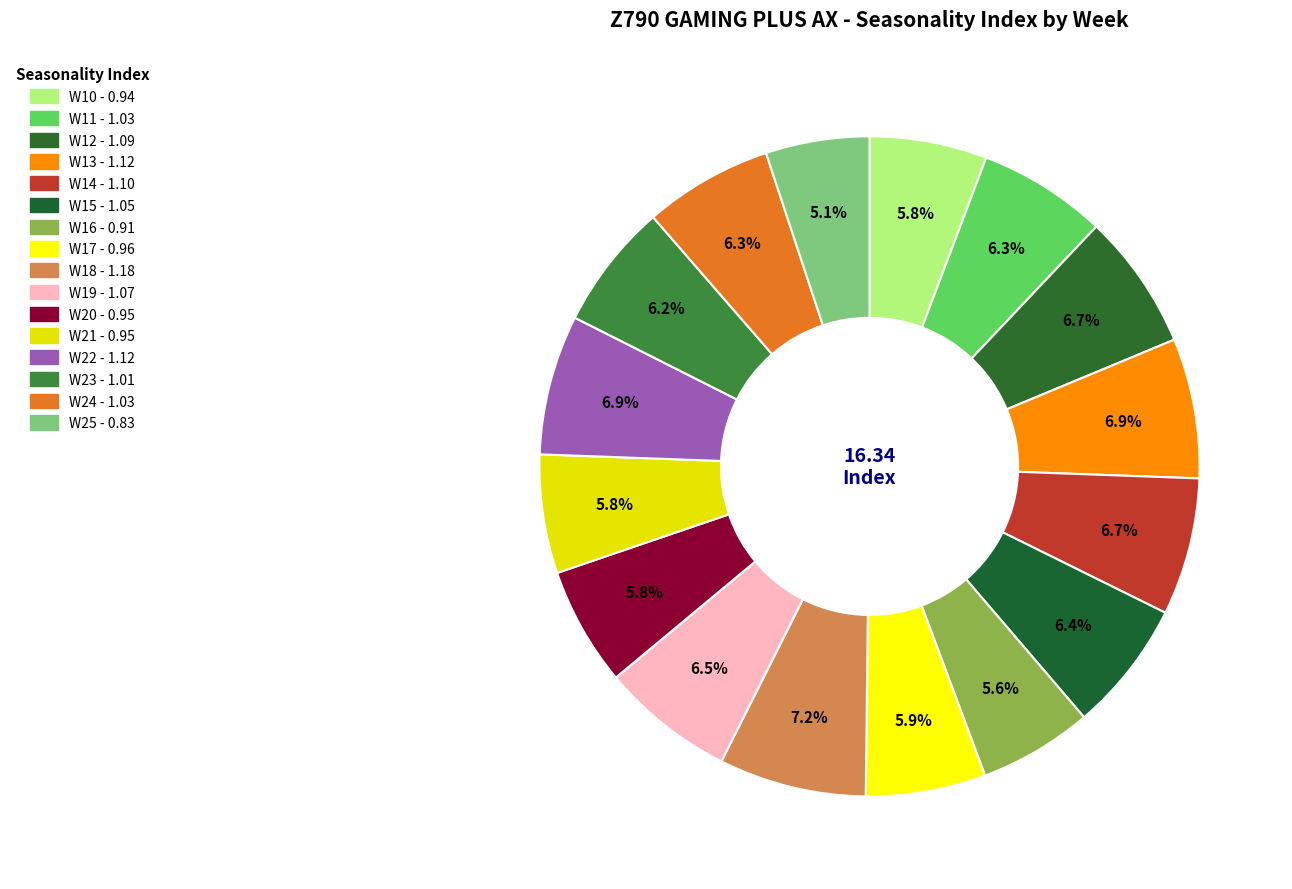

To the nearest percent, what portion does W11 represent?

6%